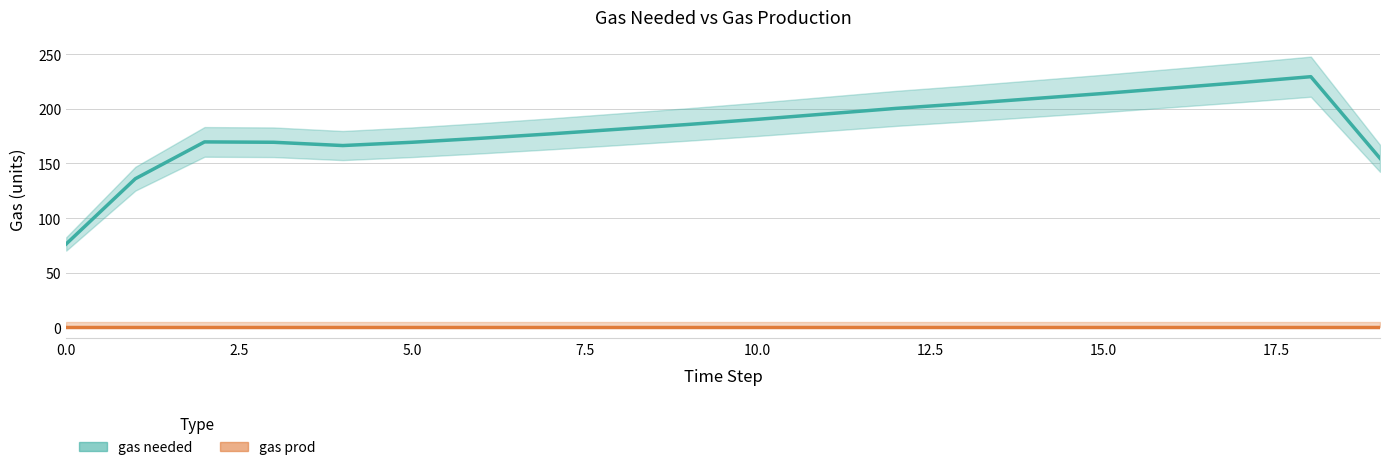

Which series changed the most between 12.5 and 18?

gas needed line